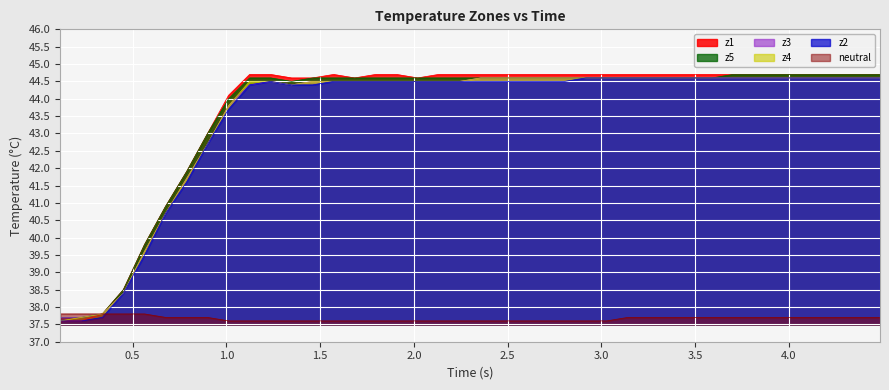

Which series has the largest range (max minus min)?

z1